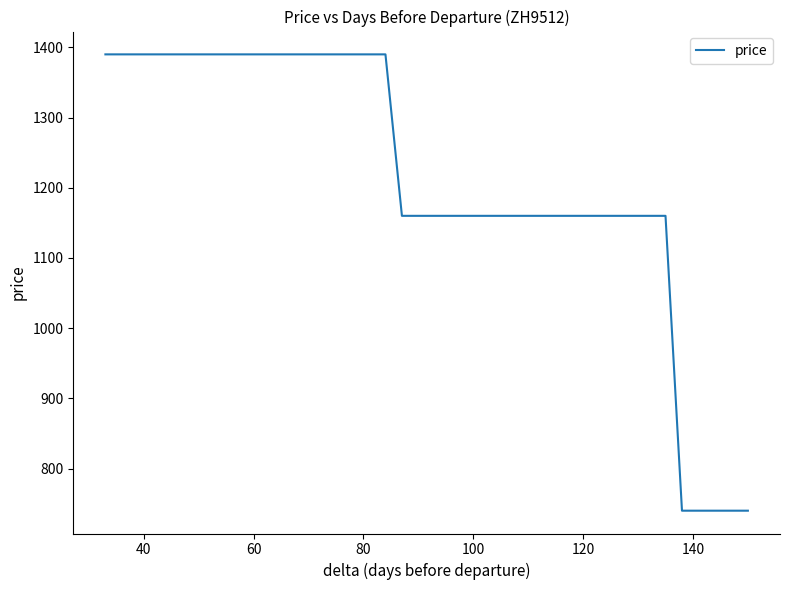

What is the difference between the second highest and second lowest values?

650